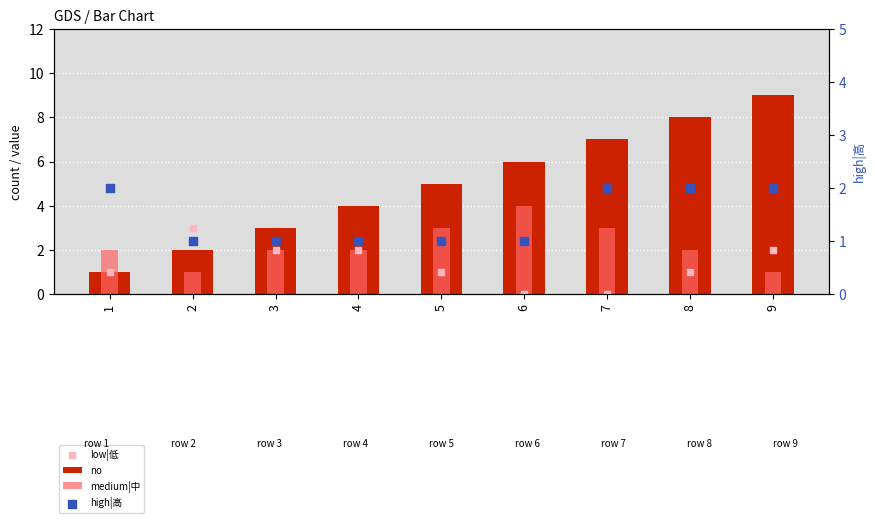

What are all the series names shown in the legend?

no, medium|中, low|低, high|高